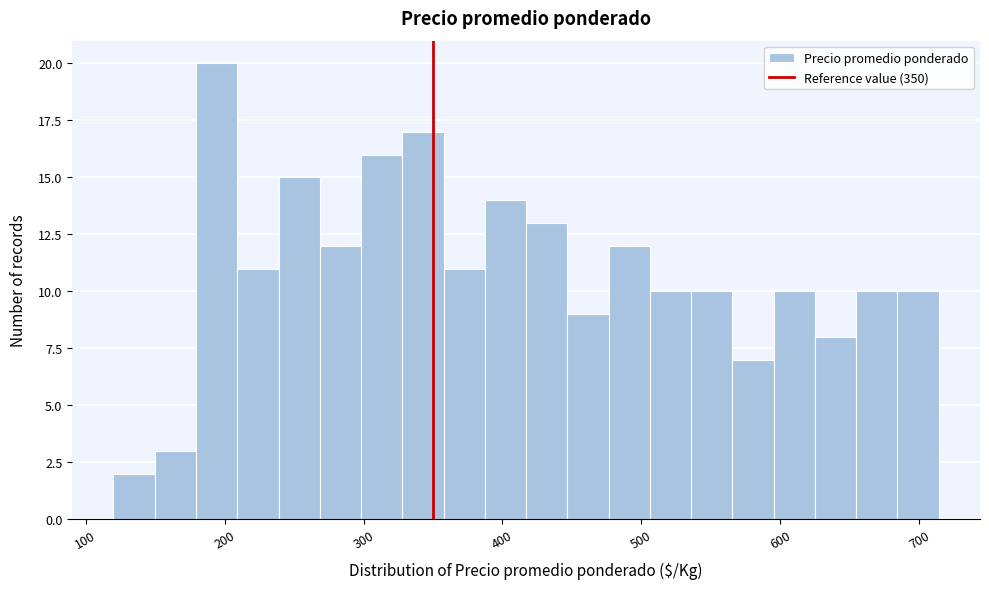

Around what value on the x-axis is the tallest bar? Give the approximate position of its centre, as read against the axis.

190